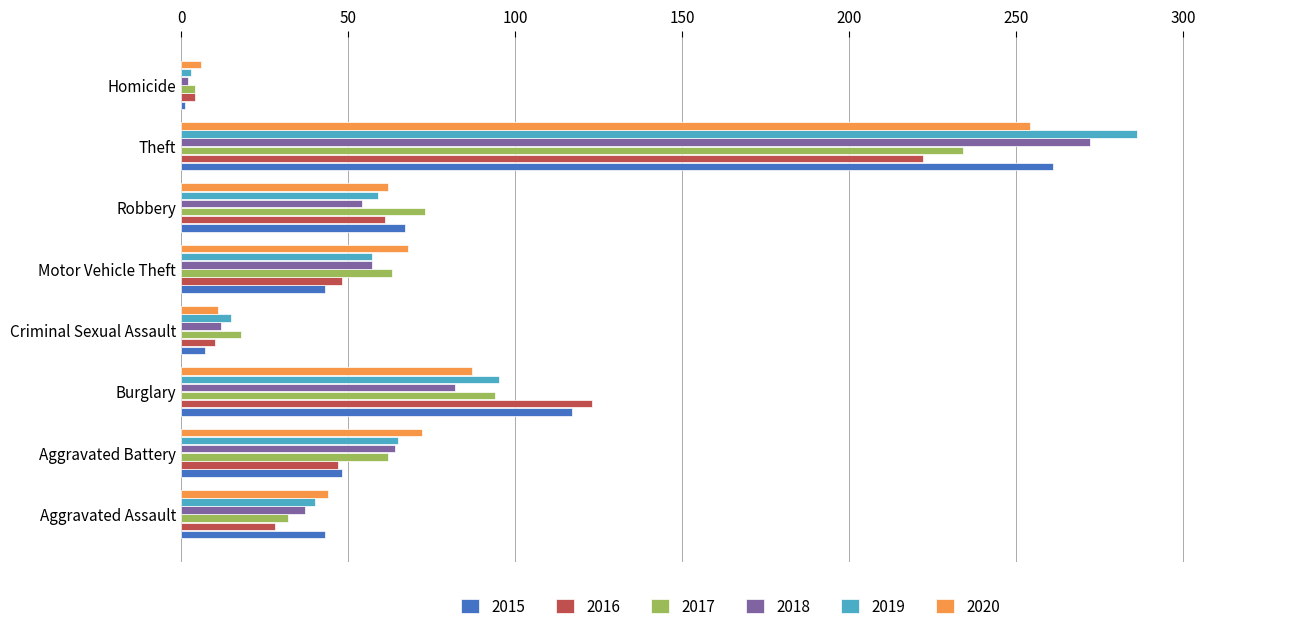

What is the sum of all 2020 values?

604